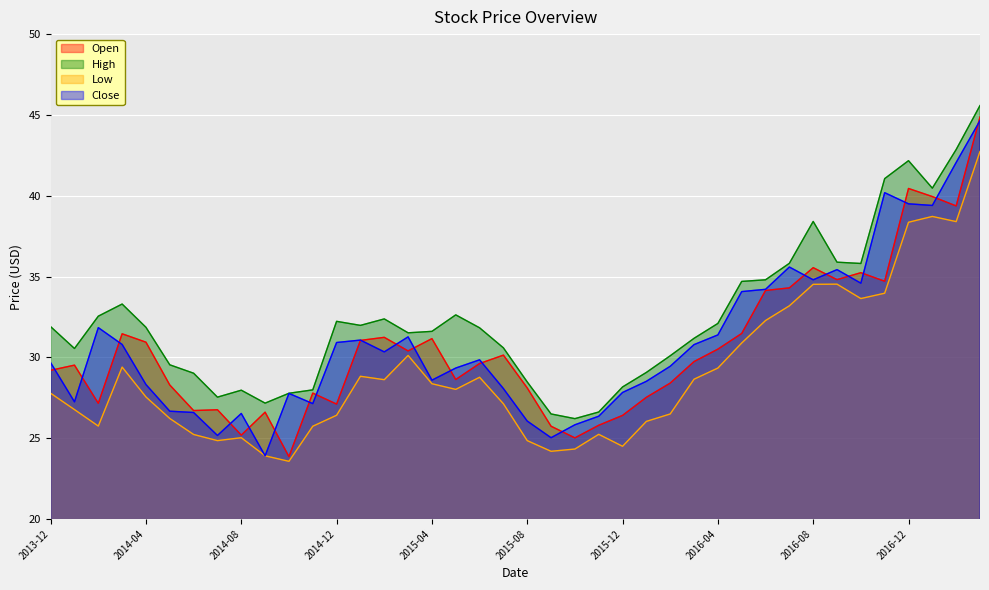

What is the difference between the Low values at 2017-02 and 2016-03?

9.8